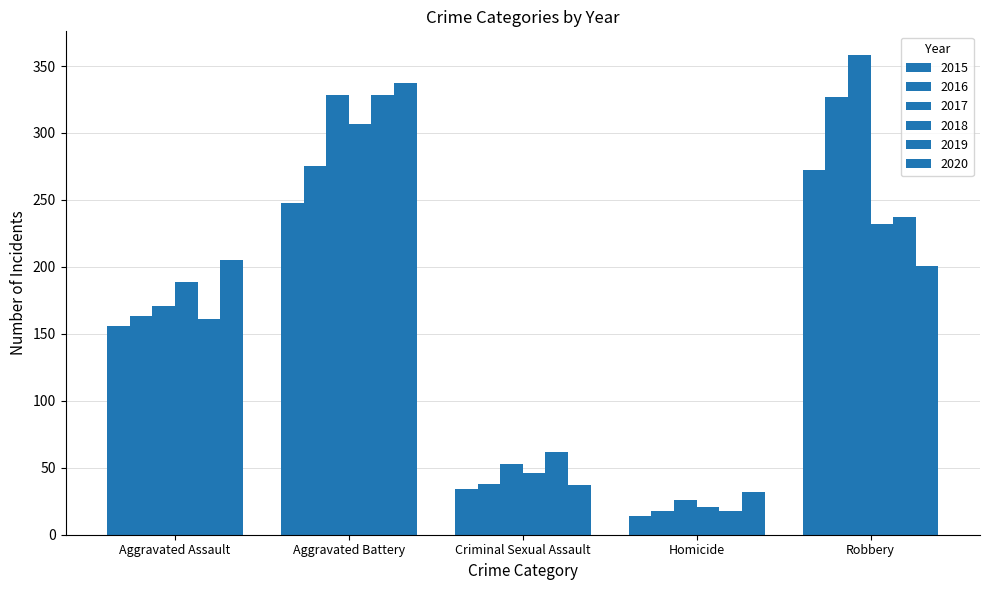

Which series has the largest total across all categories?

2017